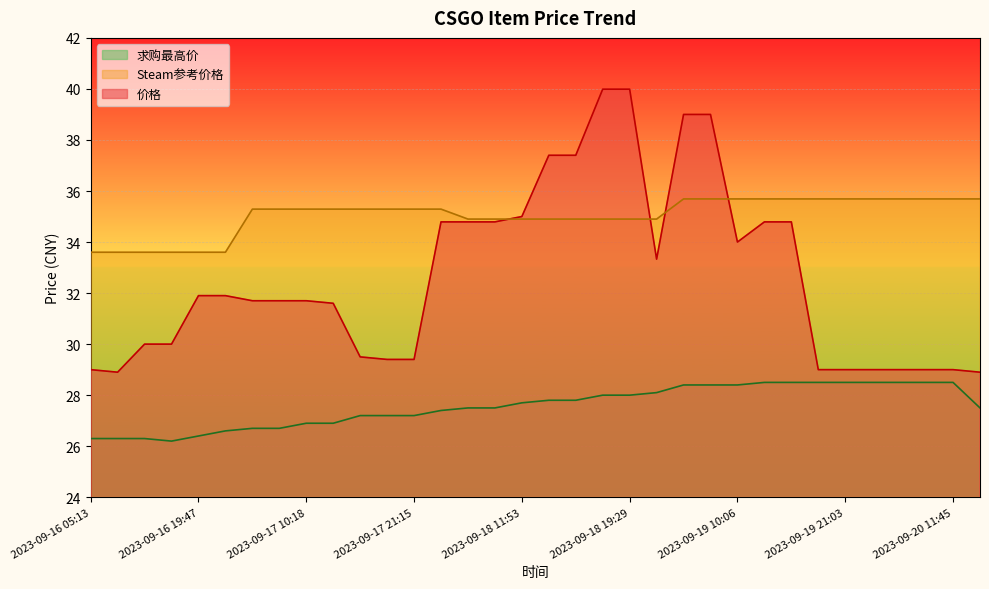

What is the approximate value of Steam参考价格 at 2023-09-20 00:39?

35.7